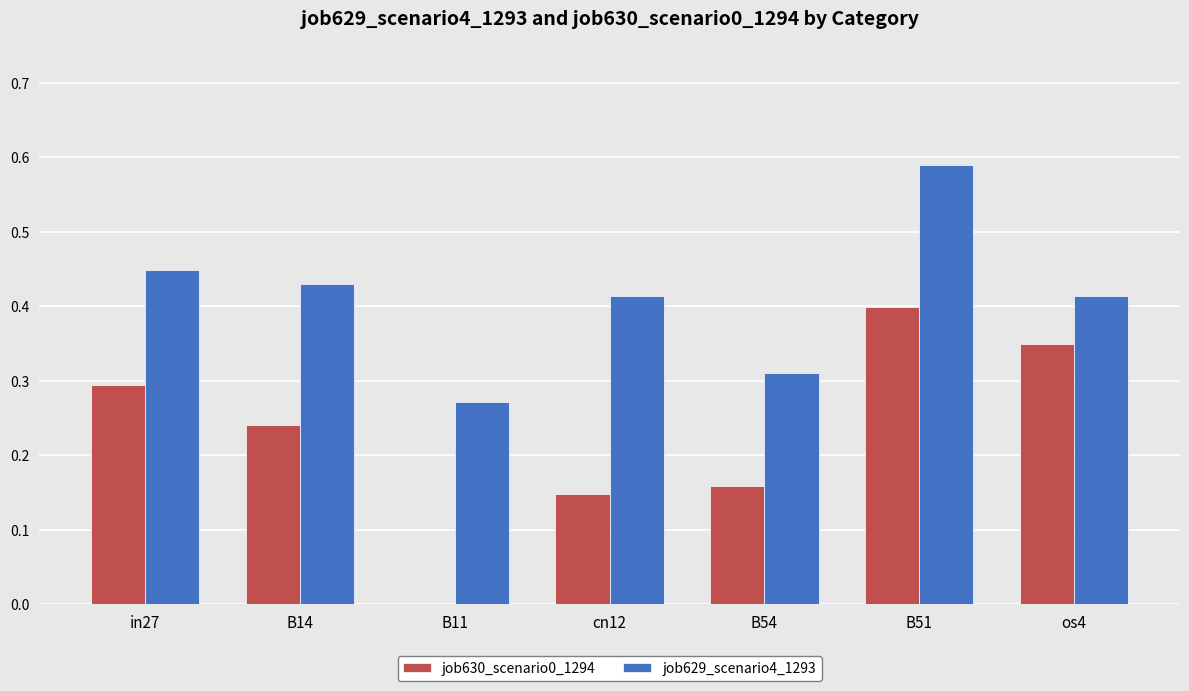

Between B11 and cn12, which series saw the biggest shift?

job630_scenario0_1294